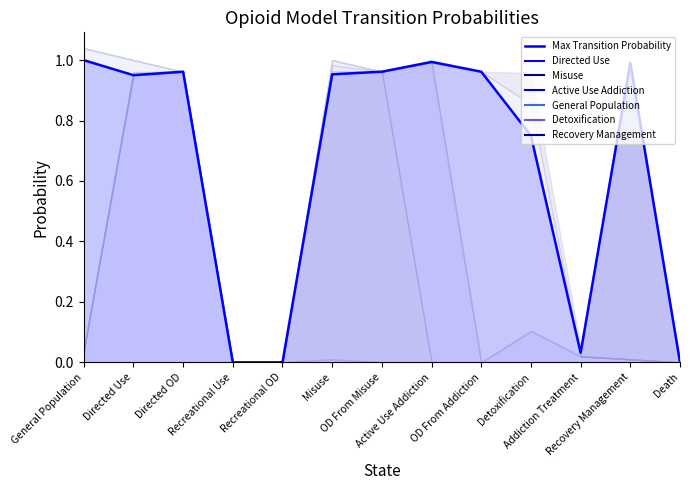

What is the approximate value at OD From Addiction?

1.0